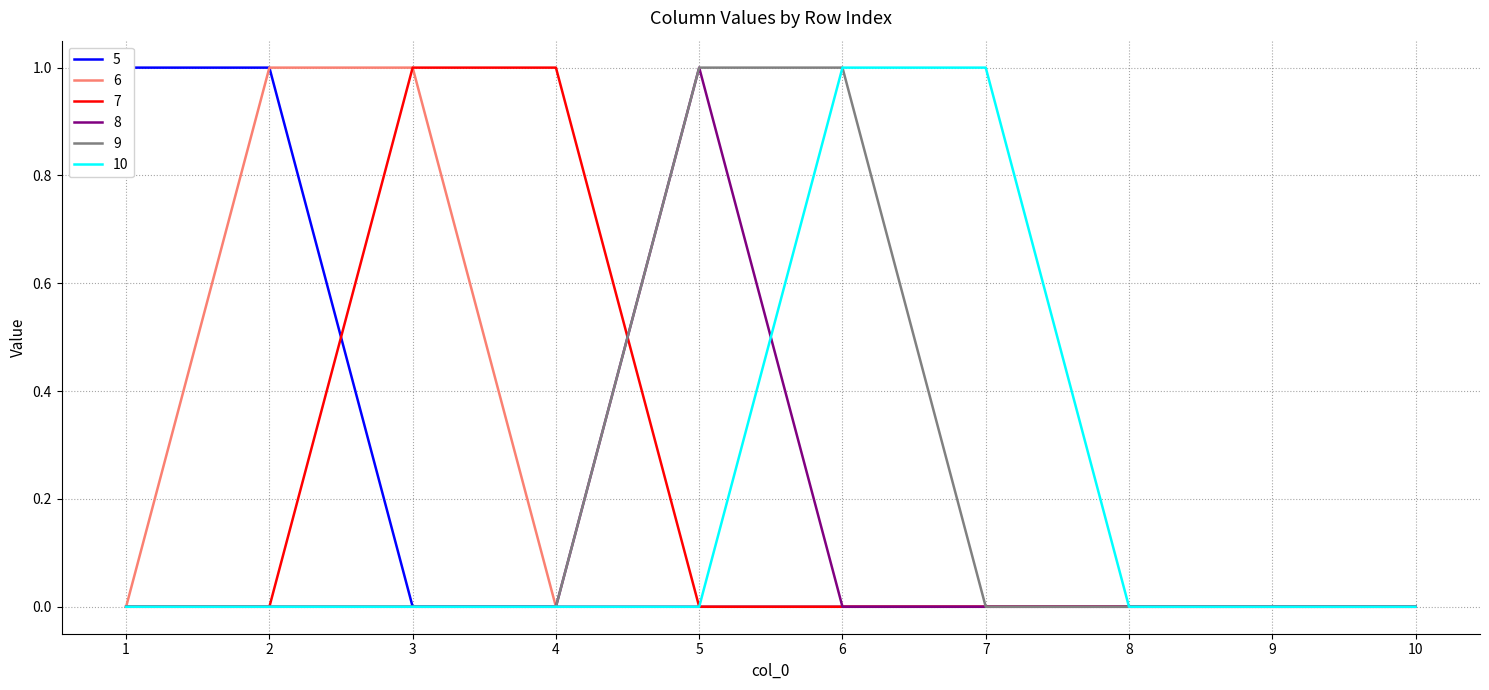

Reading left to right, transcribe all the data shown in this chart.

5: 1=1	2=1	3=0	4=0	5=0	6=0	7=0	8=0	9=0	10=0
6: 1=0	2=1	3=1	4=0	5=0	6=0	7=0	8=0	9=0	10=0
7: 1=0	2=0	3=1	4=1	5=0	6=0	7=0	8=0	9=0	10=0
8: 1=0	2=0	3=0	4=0	5=1	6=0	7=0	8=0	9=0	10=0
9: 1=0	2=0	3=0	4=0	5=1	6=1	7=0	8=0	9=0	10=0
10: 1=0	2=0	3=0	4=0	5=0	6=1	7=1	8=0	9=0	10=0